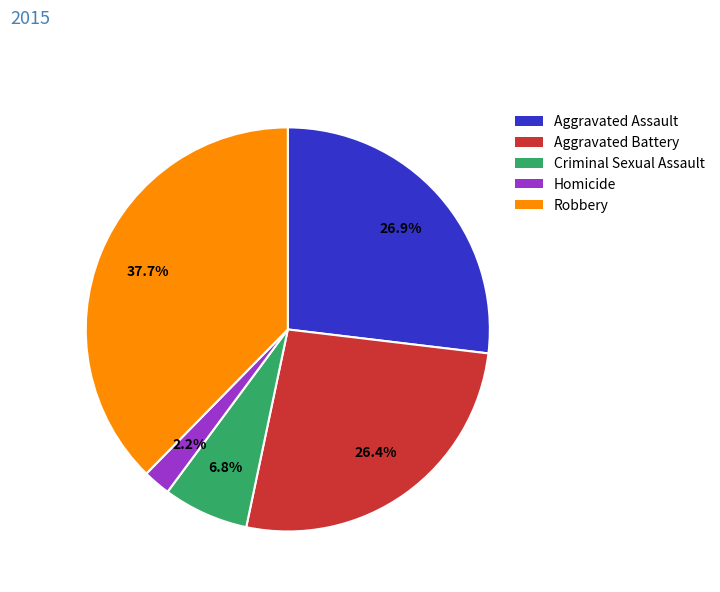

Between Homicide and Aggravated Battery, which is larger?

Aggravated Battery